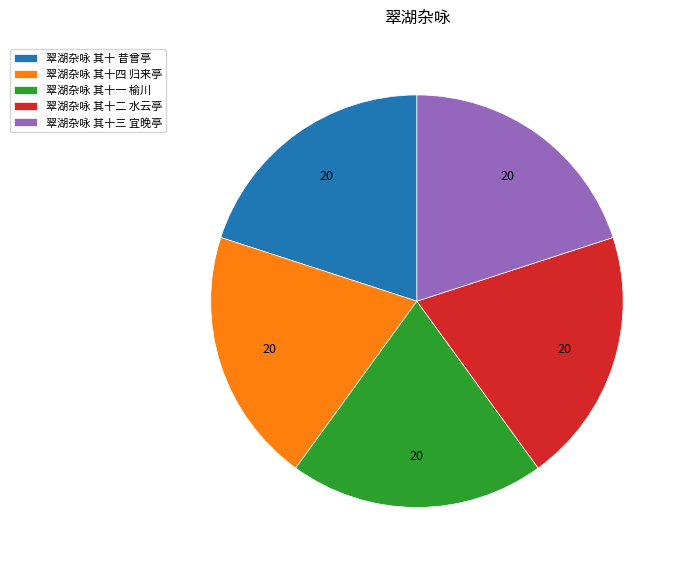

Combined, do 翠湖杂咏 其十四 归来亭 and 翠湖杂咏 其十 昔曾亭 account for over 50%?

No